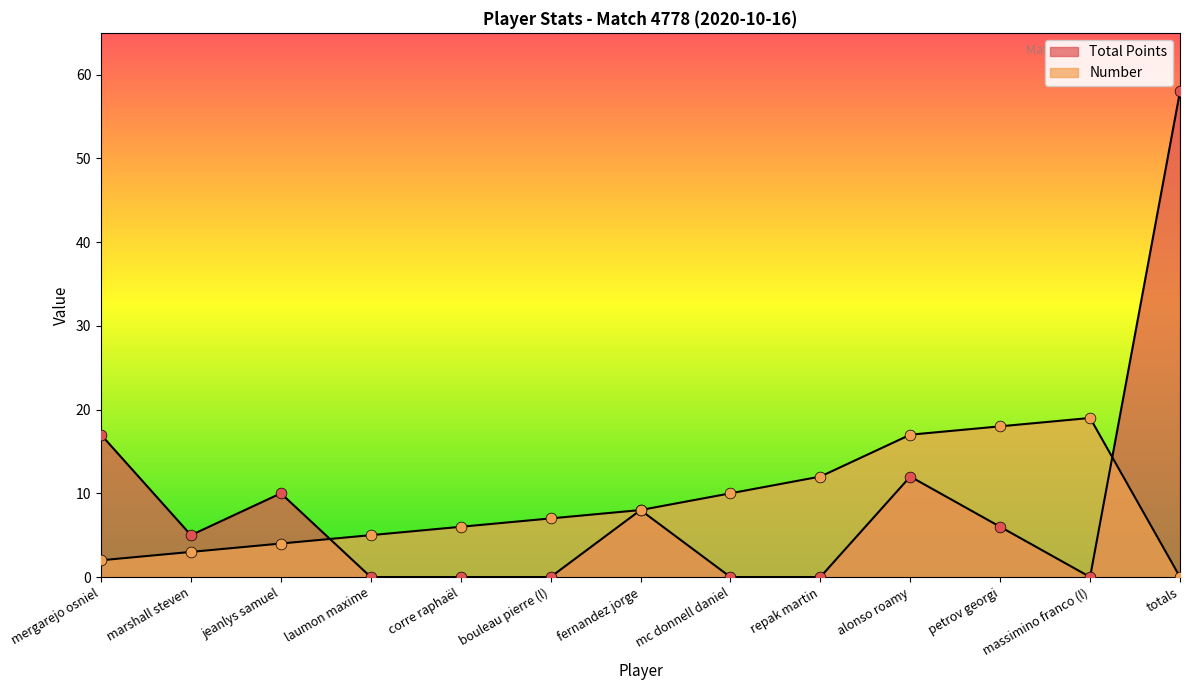

Which series has the largest total across all categories?

Total Points